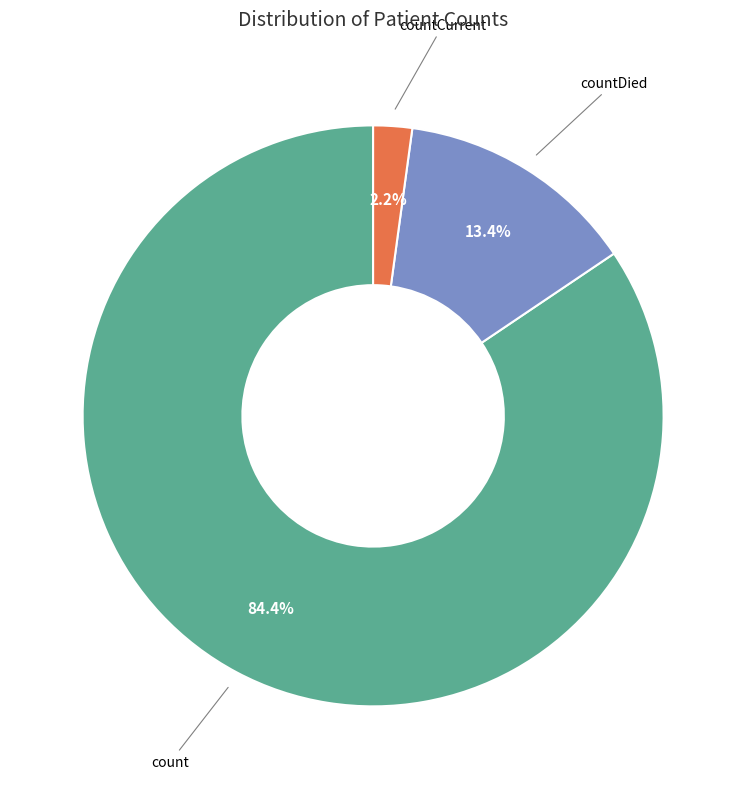

To the nearest percent, what is the difference between the largest and smallest slice percentages?

82%